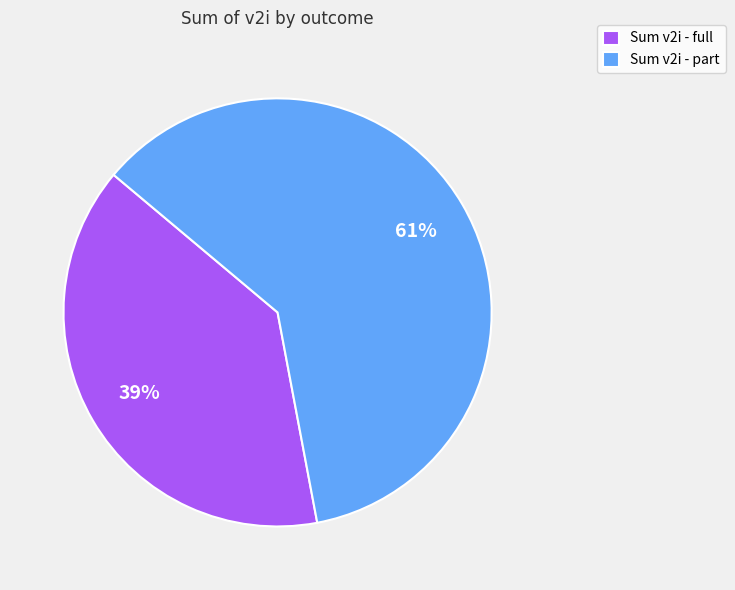

True or false: Sum v2i - part accounts for 72% of the total.

False